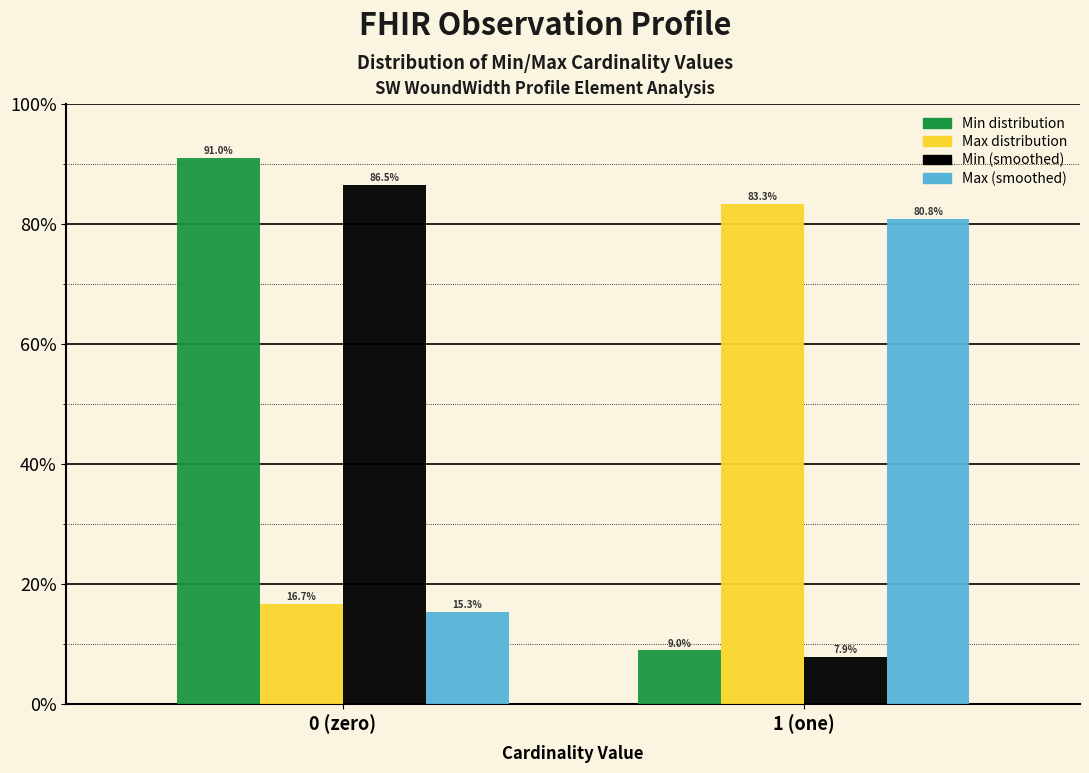

Reading left to right, extract all data points from this chart.

Min distribution: 91.0	9.0
Max distribution: 16.7	83.3
Min (smoothed): 86.5	7.9
Max (smoothed): 15.3	80.8